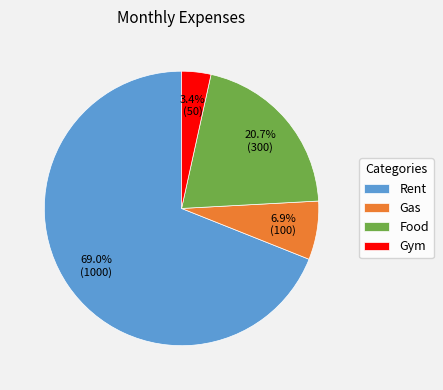

Is it true that Rent is 56% of the pie?

False